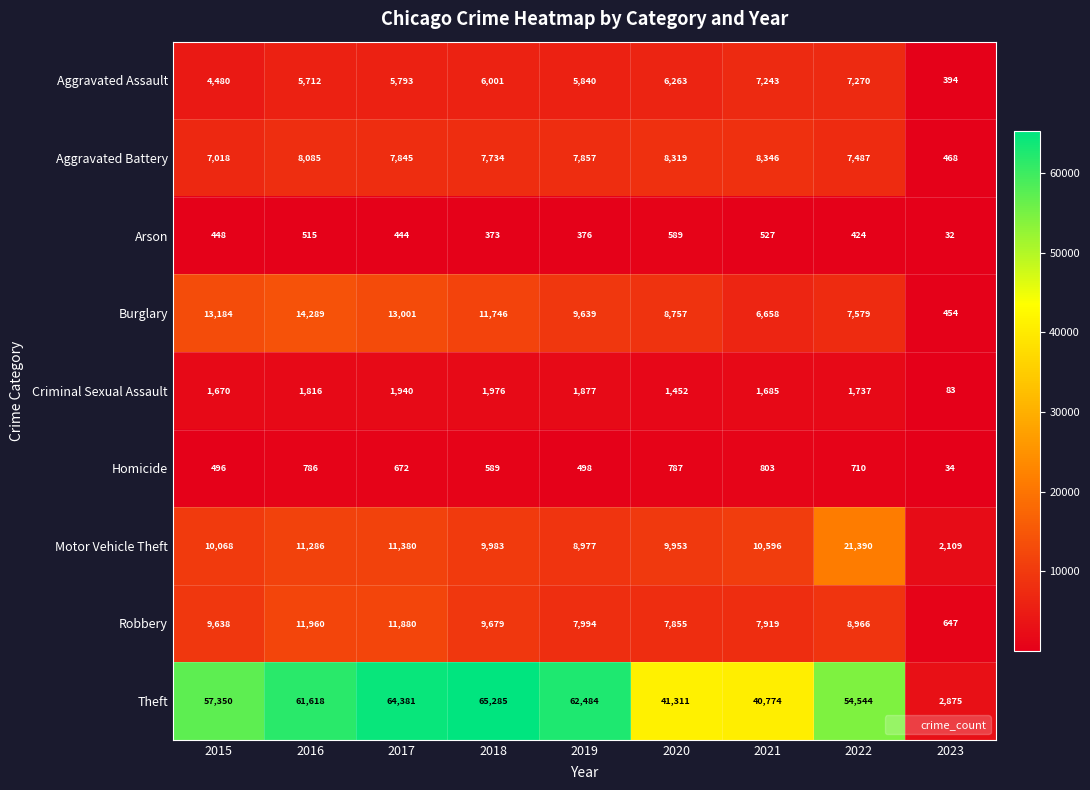

The Arson series shows 291 at 2022. True or false?

False